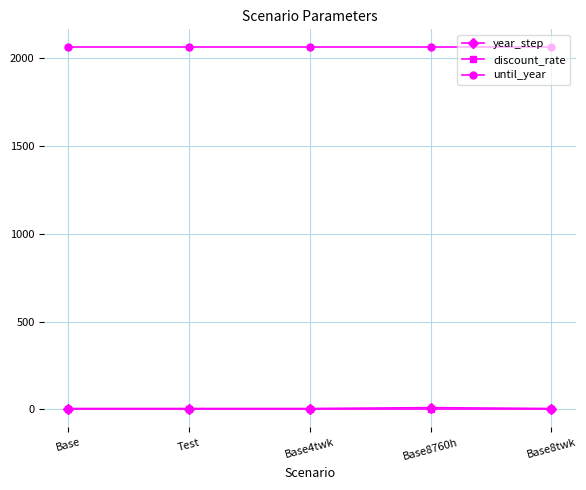

What is the sum of all until_year values?

10300.0